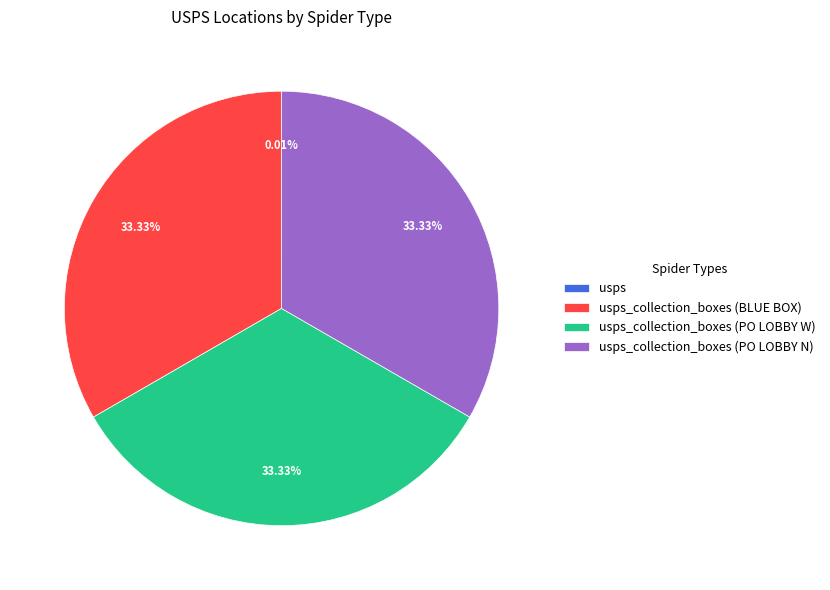

Is there any slice that represents more than half of the pie?

No